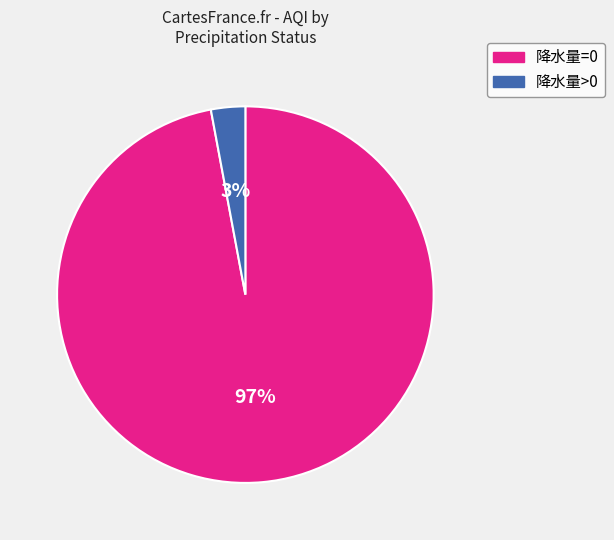

Which has a higher value, 降水量=0 or 降水量>0?

降水量=0